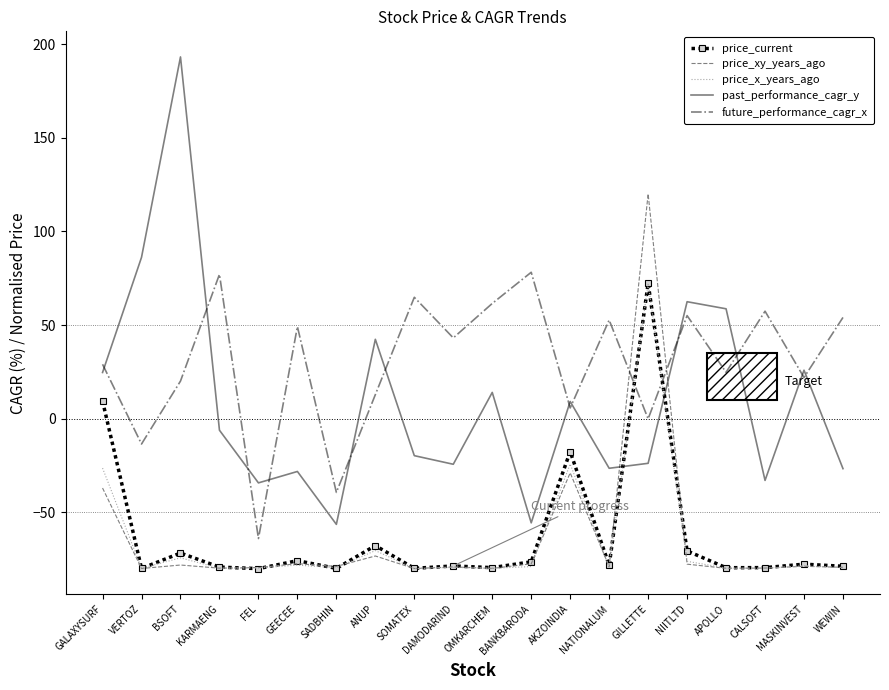

What is the sum of all price_xy_years_ago values?

-1283.0